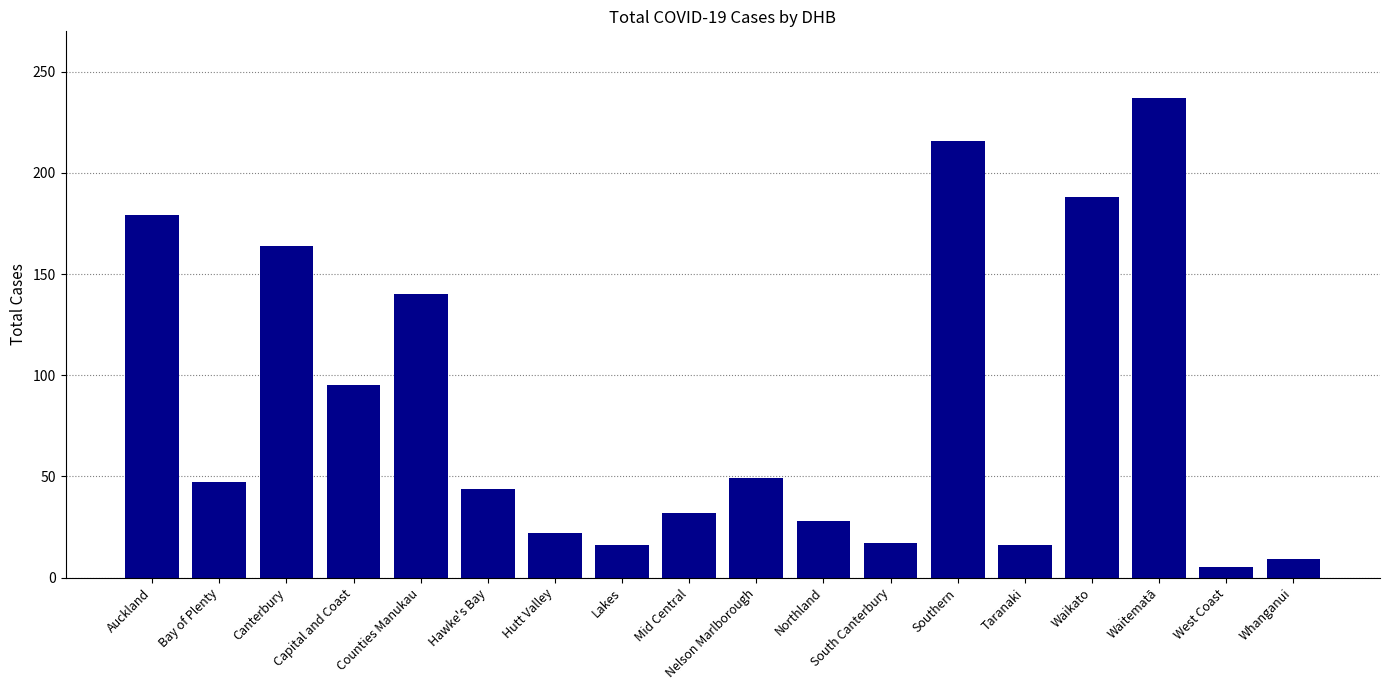

What is the difference between the maximum and minimum values?

232